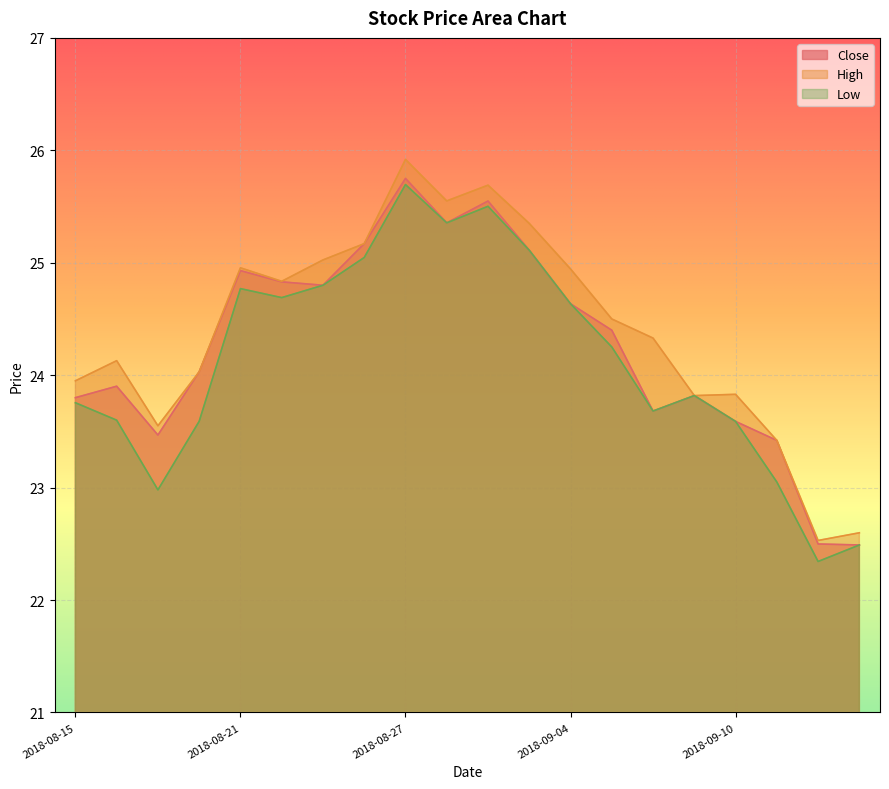

List the labels in order of Close value, largest first.

2018-08-27, 2018-08-29, 2018-08-28, 2018-08-24, 2018-08-30, 2018-08-21, 2018-08-22, 2018-08-23, 2018-09-04, 2018-09-05, 2018-08-20, 2018-08-16, 2018-09-07, 2018-08-15, 2018-09-06, 2018-09-10, 2018-08-17, 2018-09-11, 2018-09-12, 2018-09-13